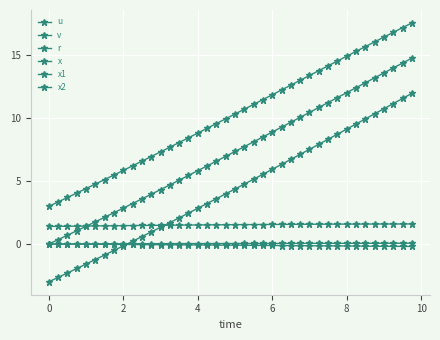

What is the value of the x2 point at the 6th from the left?

-1.2